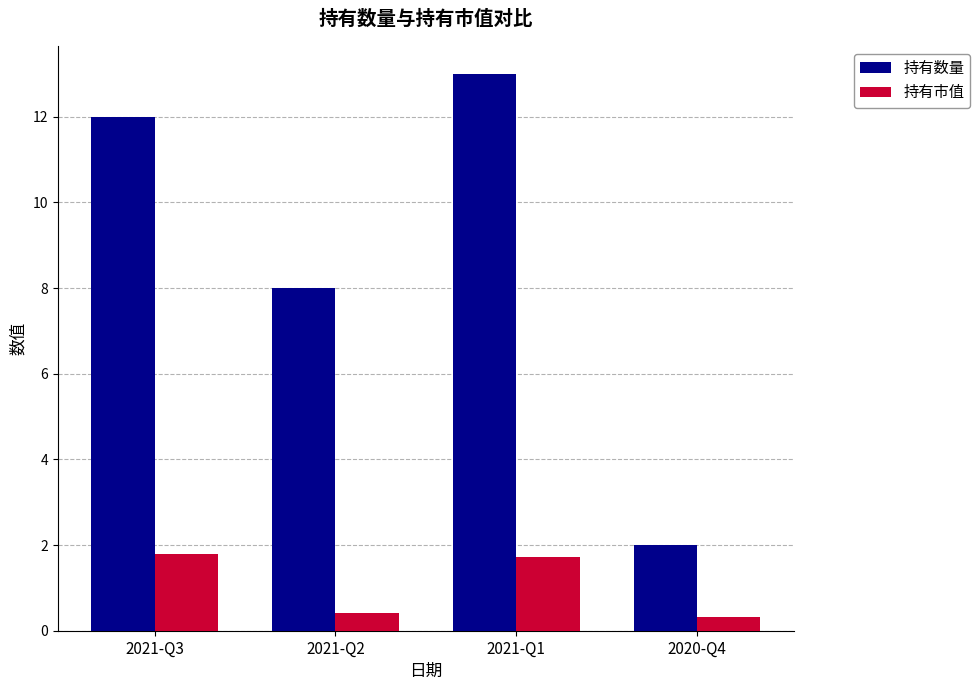

What is the spread (max minus min) of values at 2020-Q4?

1.7